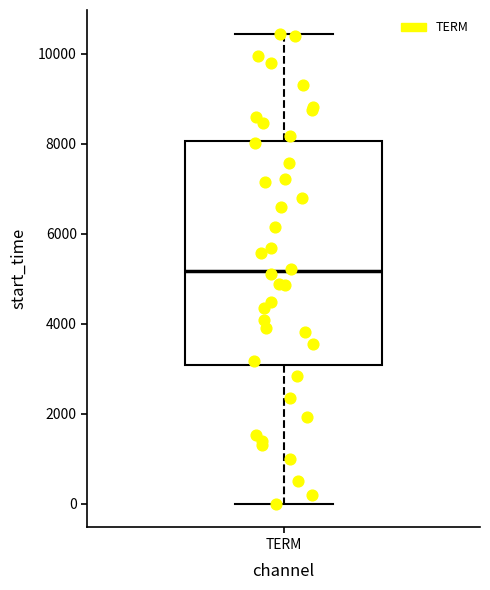

Transcribe this box plot: give where the median line is, the range the box spans, and where the two whiskers end, as read against the y-axis. The values are not printed on the chart, so give them approximately, as read against the axis.

median 5200, box 3000 to 8000, whiskers 0 to 10400